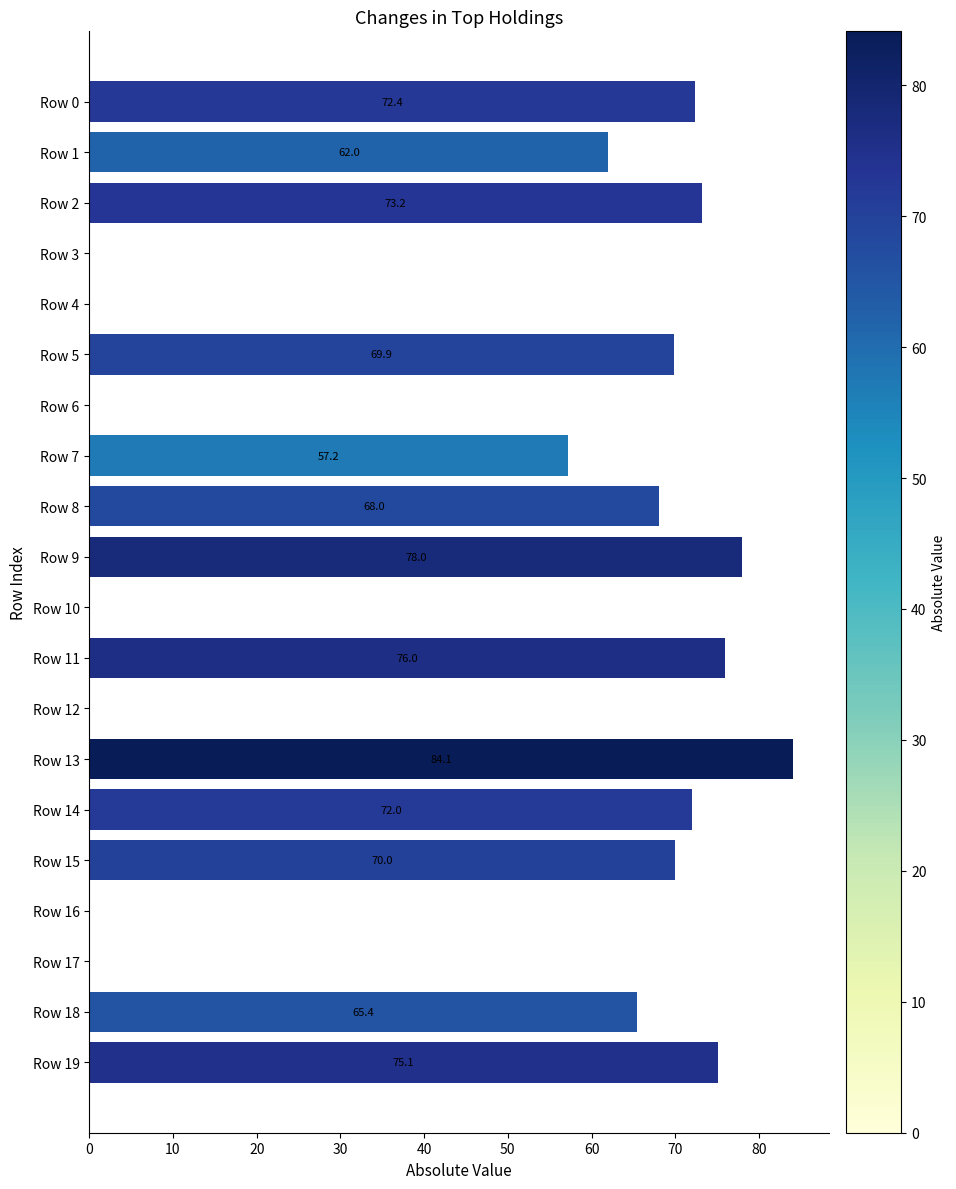

Are the bars grouped side by side (vs. stacked)?

No